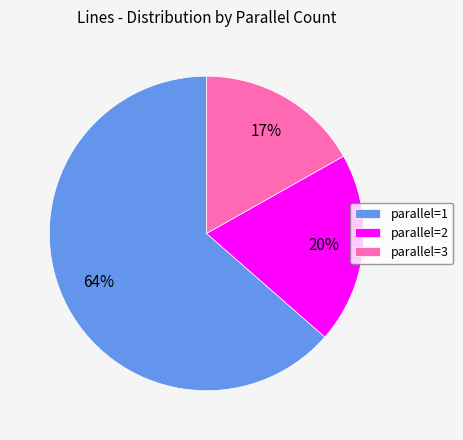

Between parallel=2 and parallel=3, which is larger?

parallel=2